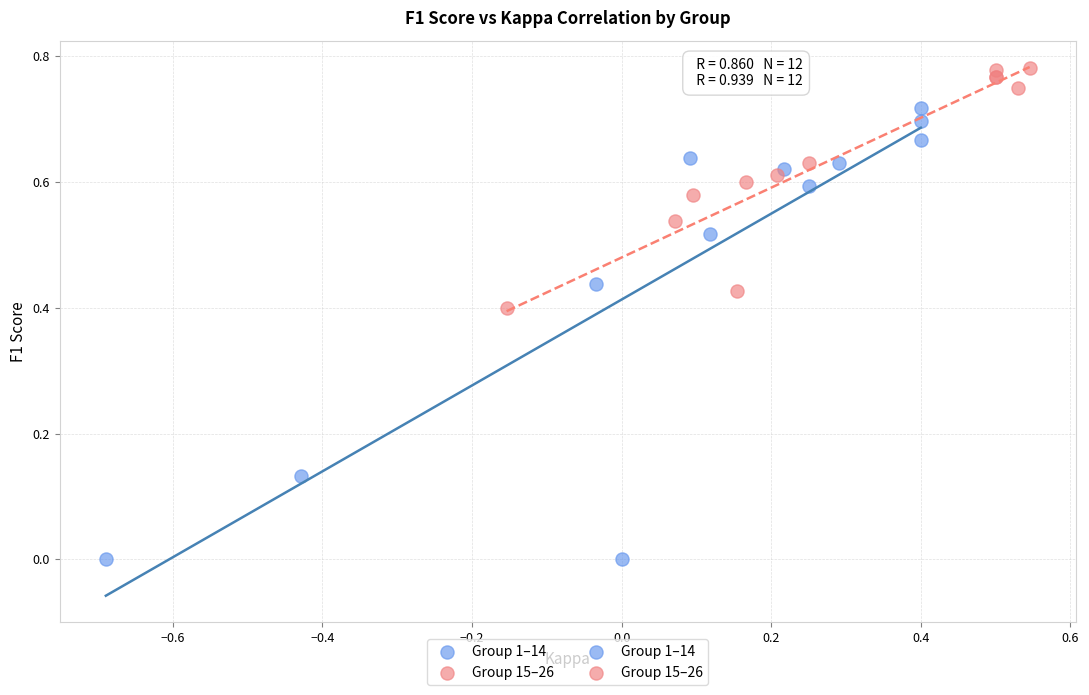

Which series reaches the maximum Y coordinate?

Group 15–26